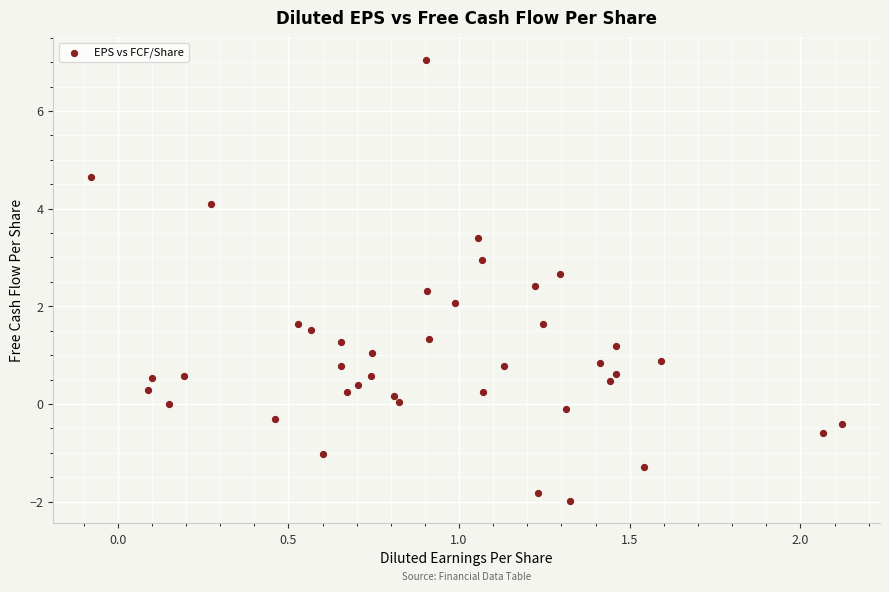

What is the range of Y values (max minus min)?

9.0